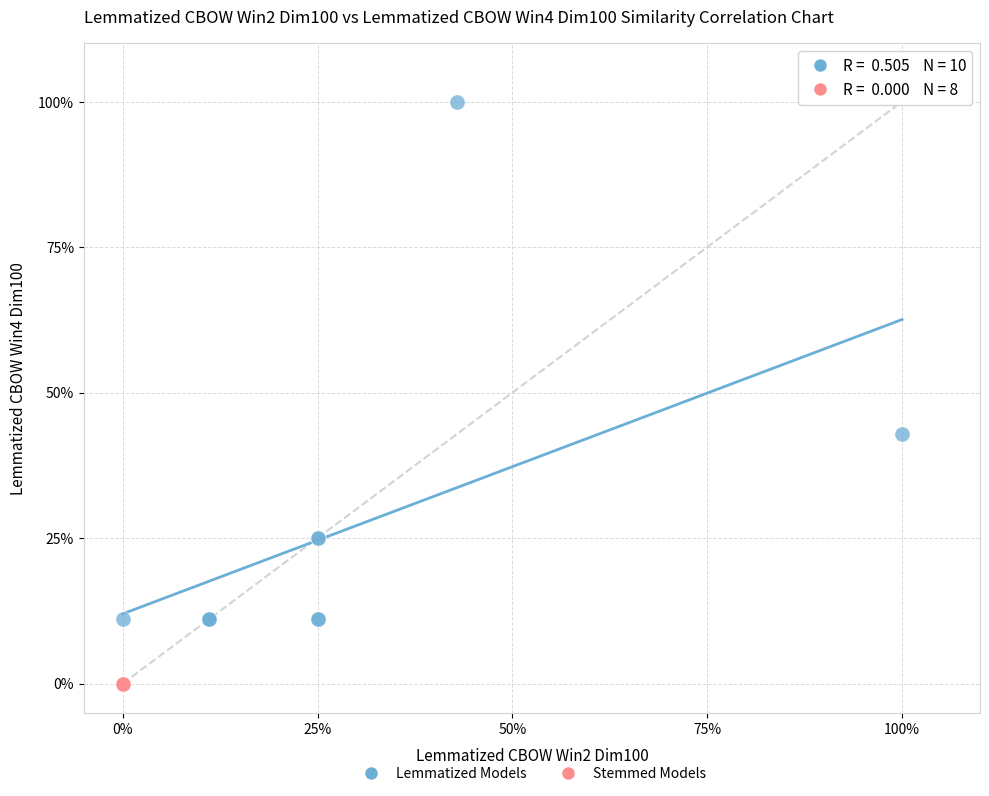

Which series contains the lowest Y value?

Stemmed Models